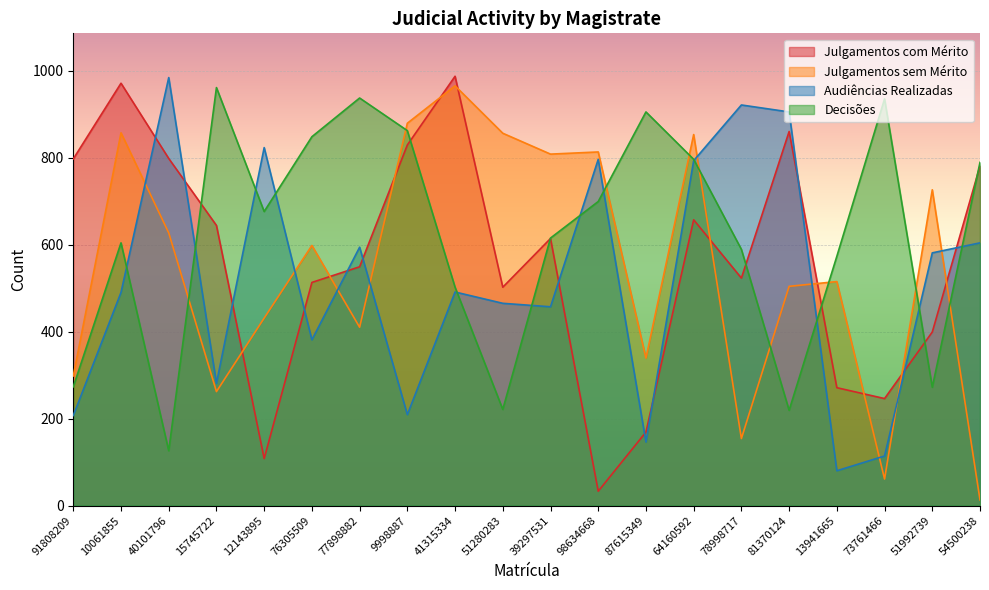

Which series has the largest range (max minus min)?

Julgamentos com Mérito